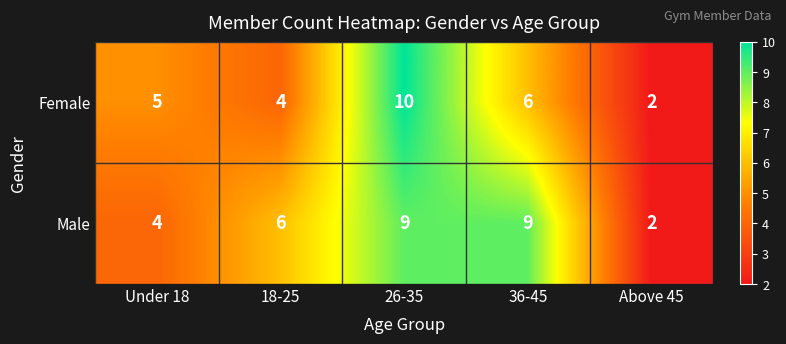

The value of Male at Under 18 is 4. True or false?

True